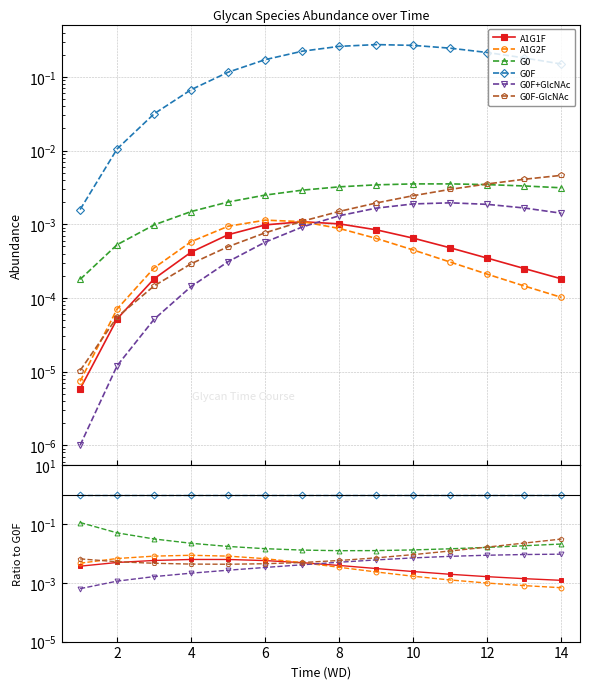

Is the value of G0 at 12 greater than the value of G0F+GlcNAc at 8?

Yes